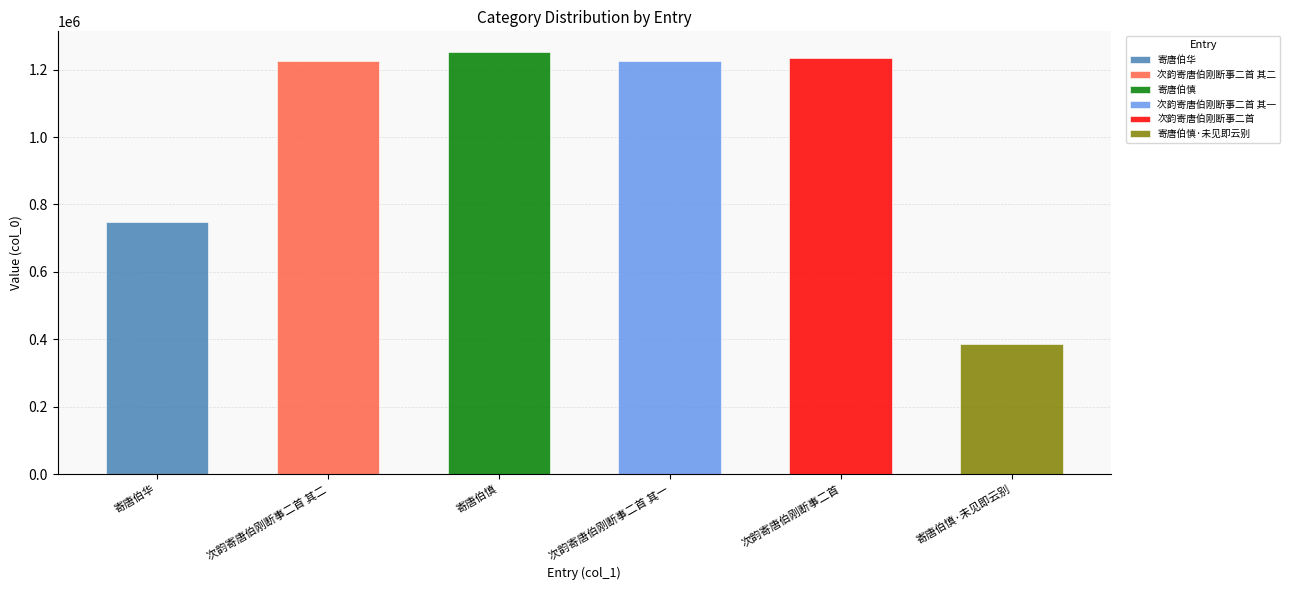

What is the sum of the values at 寄唐伯慎 and 寄唐伯华?

1999836